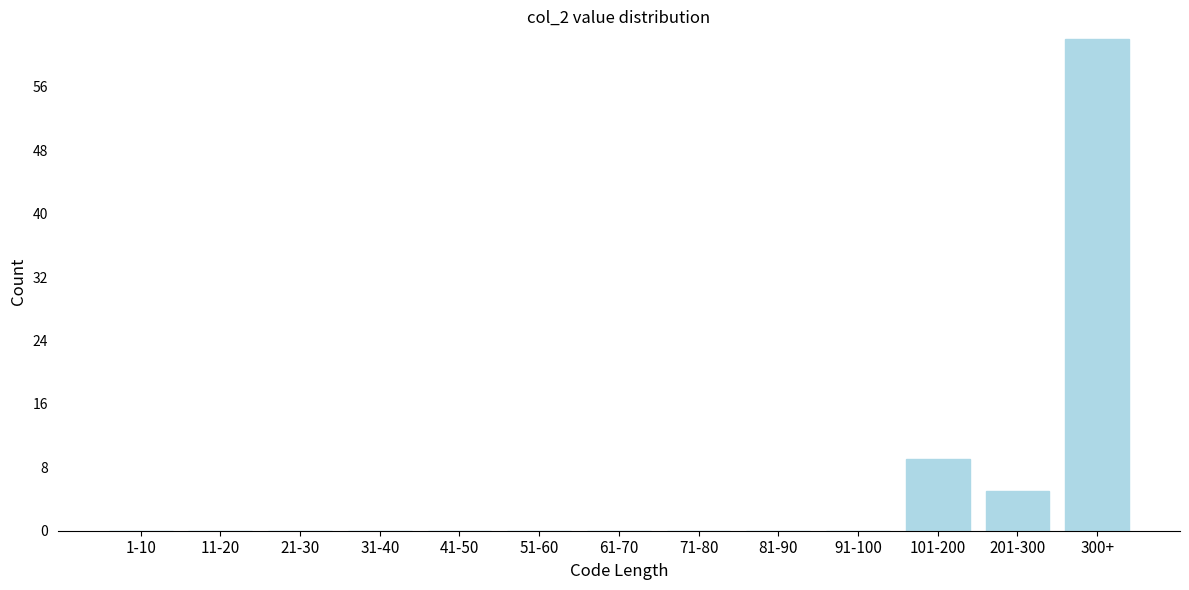

Reading left to right, transcribe all the data shown in this chart.

1-10=0	11-20=0	21-30=0	31-40=0	41-50=0	51-60=0	61-70=0	71-80=0	81-90=0	91-100=0	101-200=9	201-300=5	300+=62